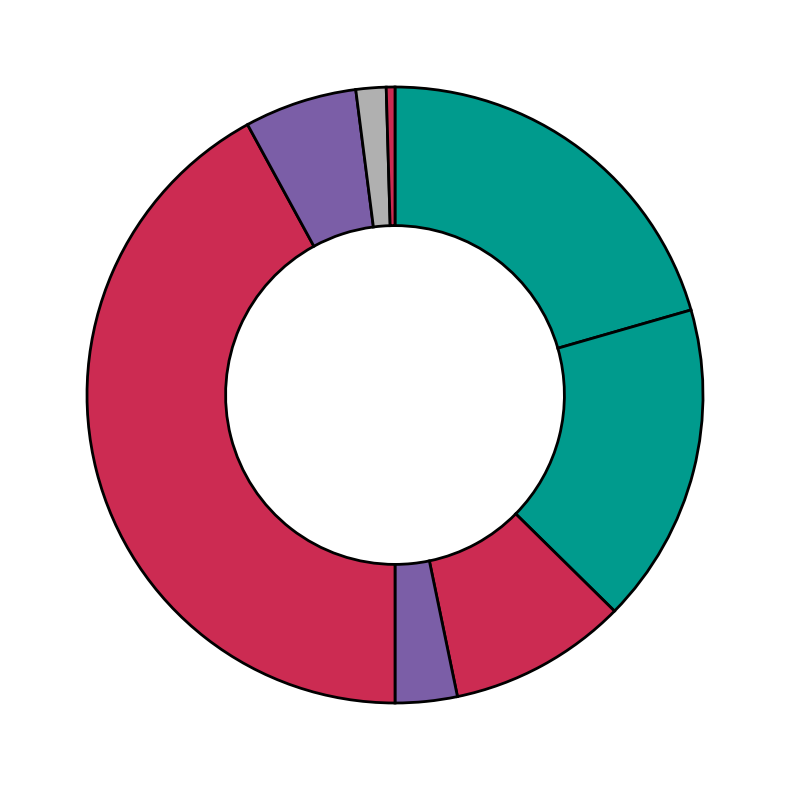

Count the number of slices in the pie.

8